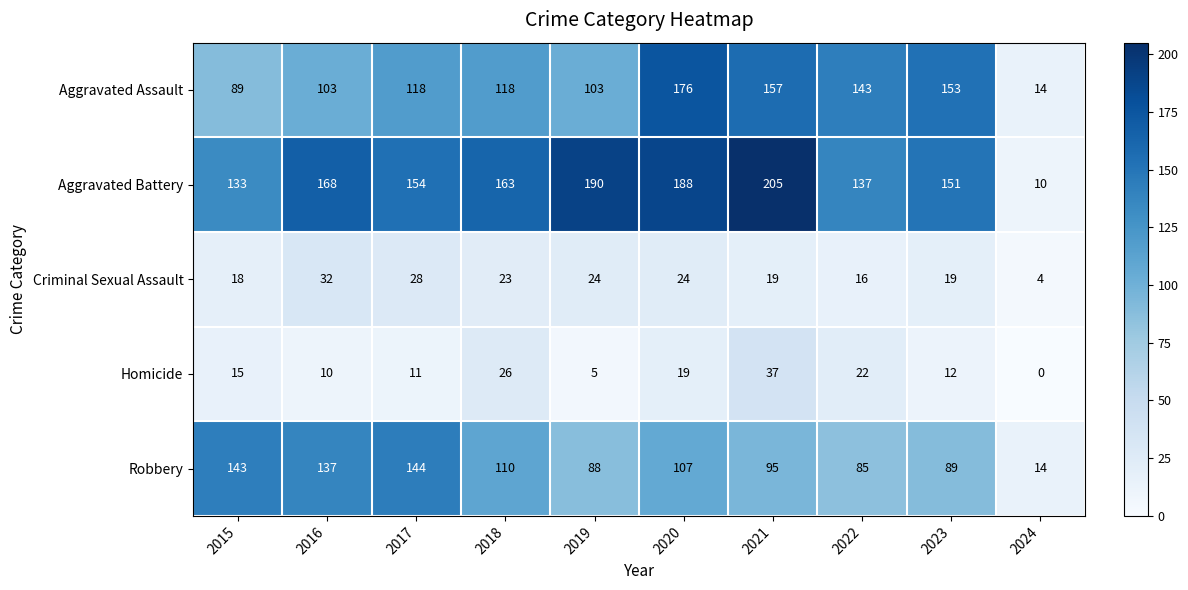

What is the greatest value displayed?

205